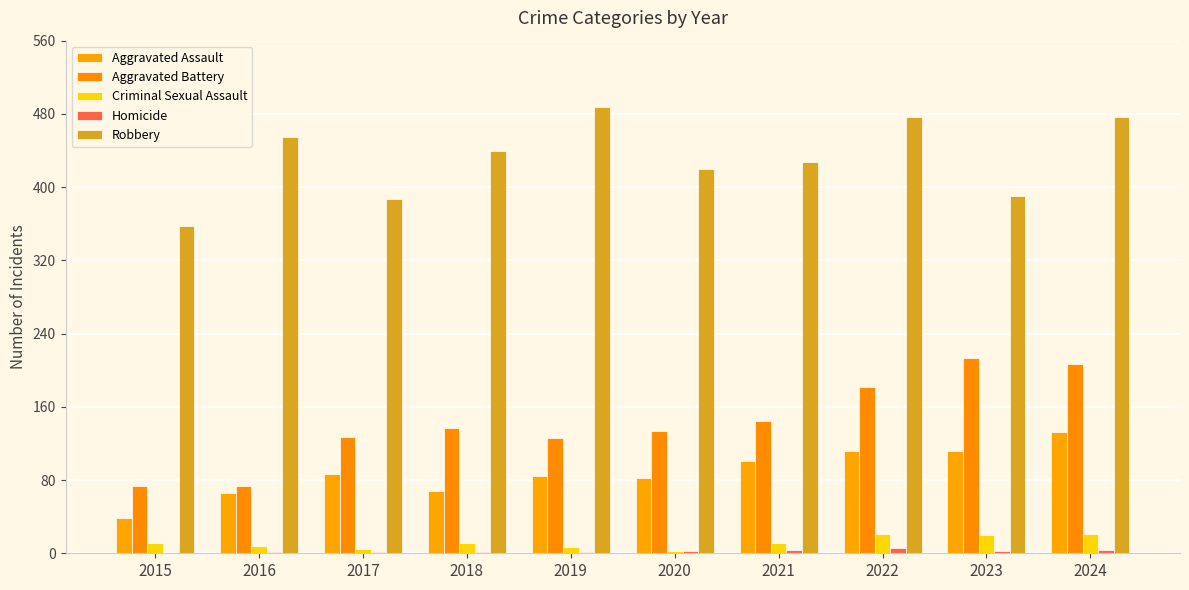

How many Homicide values are between 1 and 4?

8